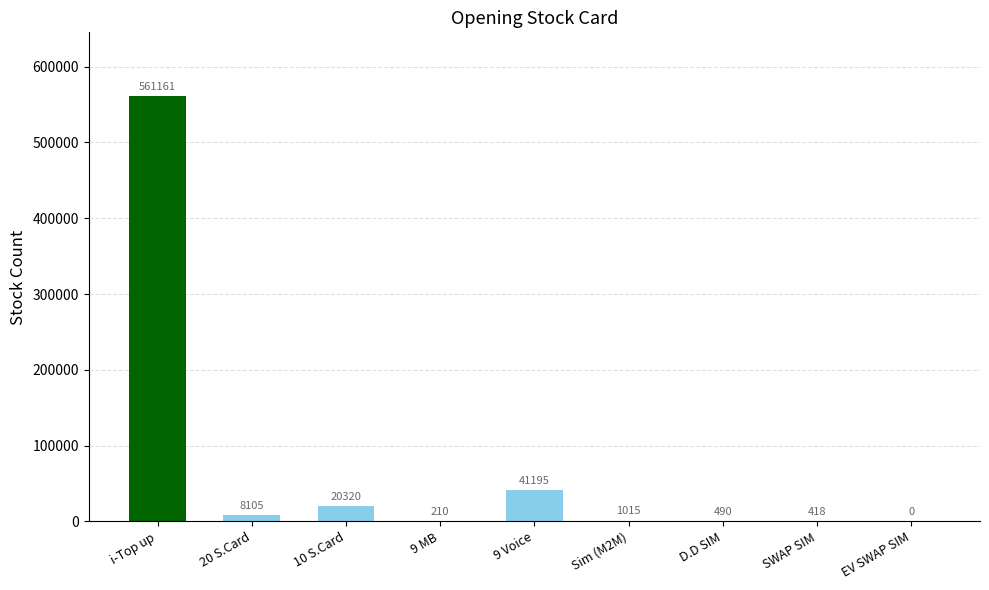

Between 20 S.Card and Sim (M2M), which is larger?

20 S.Card